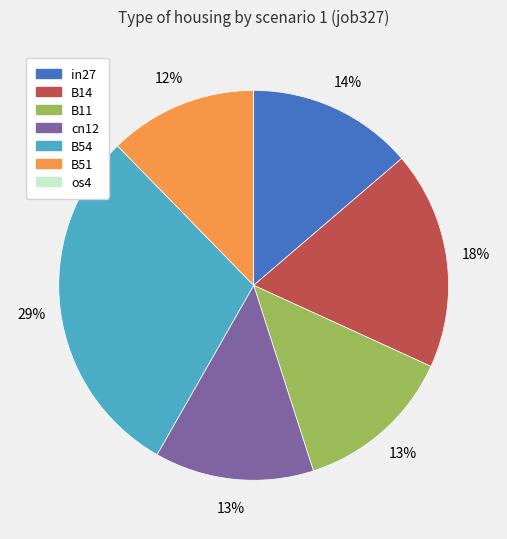

What is the largest slice in the pie chart?

B54